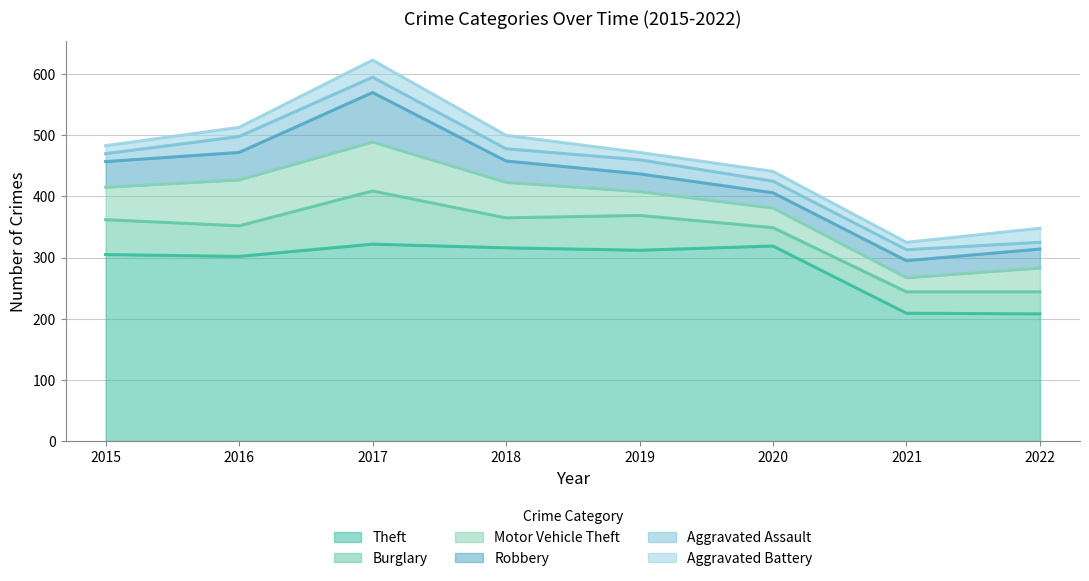

Is it true that Aggravated Battery equals 3 at 2015?

False